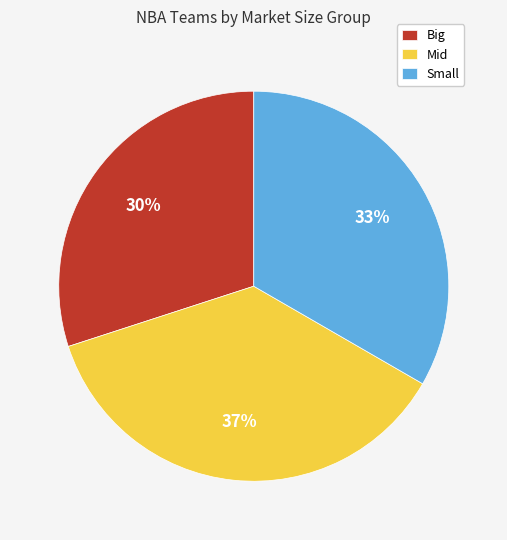

To the nearest percent, what is the difference between the Small and Big slice percentages?

3%